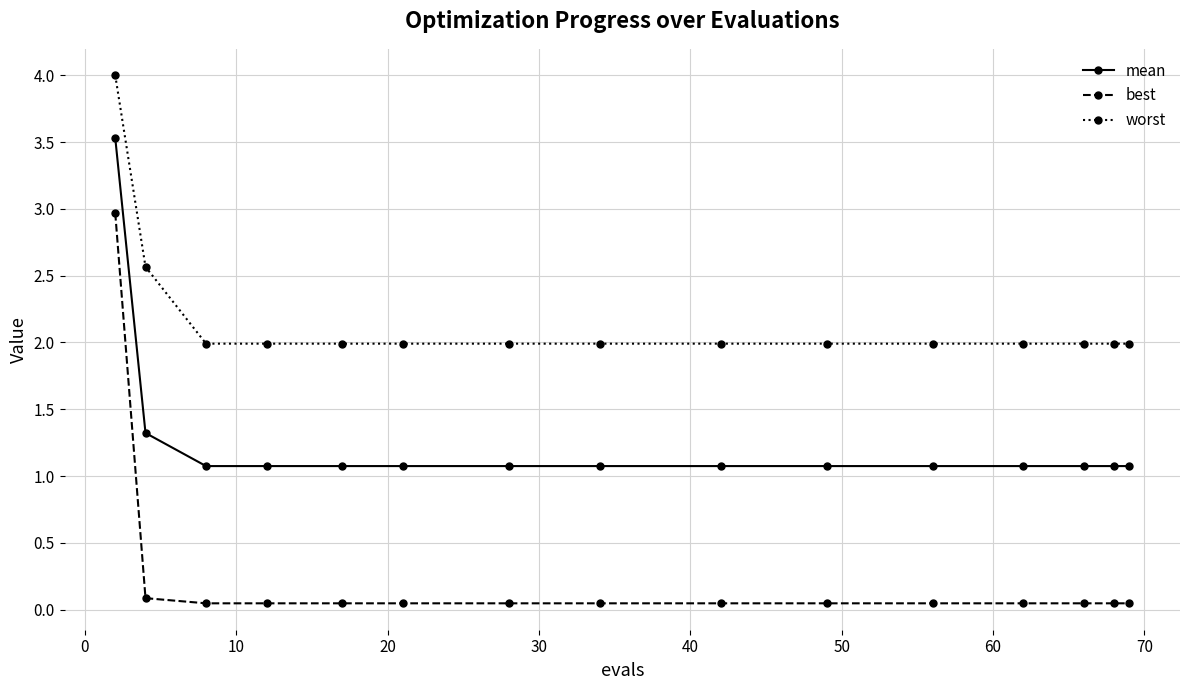

Rank the series by their maximum value, from highest to lowest.

worst, mean, best